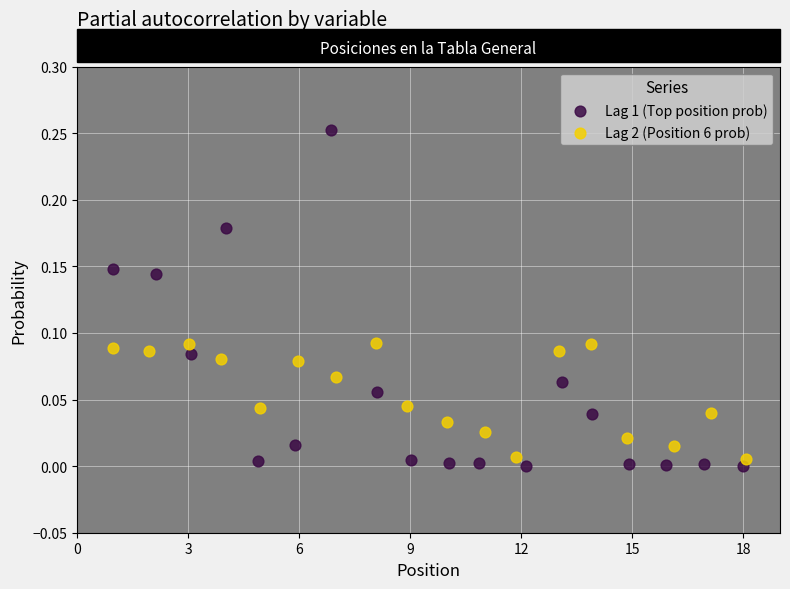

Which series contains the highest Y value?

Lag 1 (Top position prob)